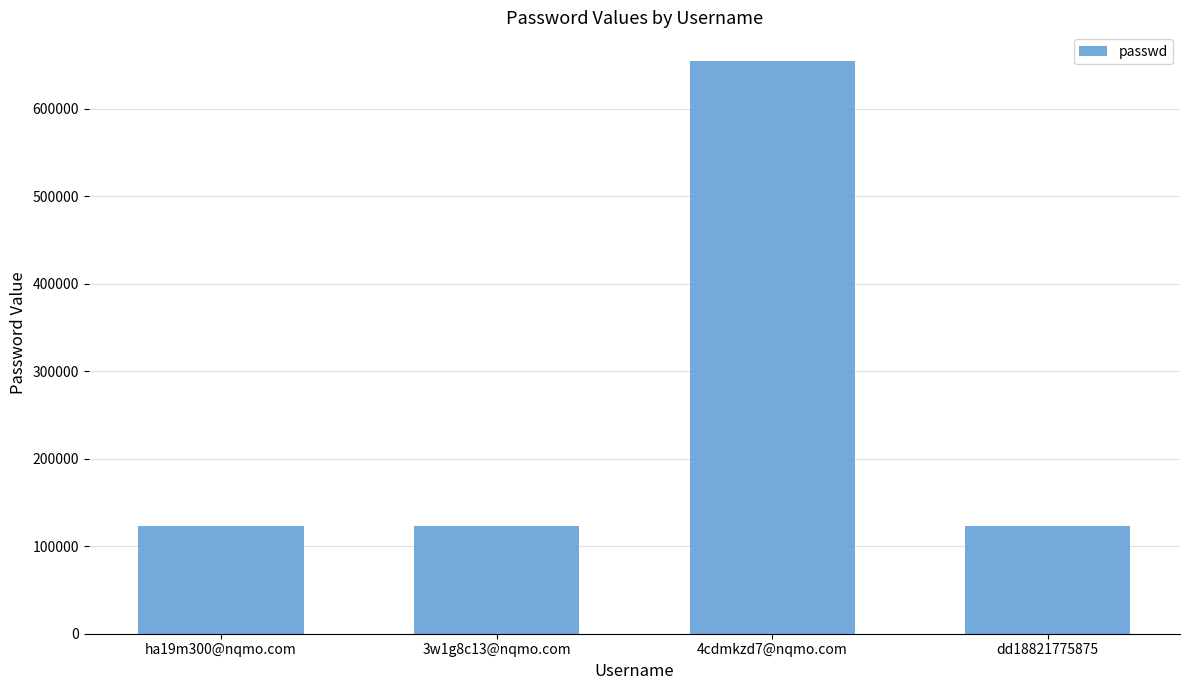

Reading left to right, list all the values displayed in this chart.

123456	123456	654321	123456